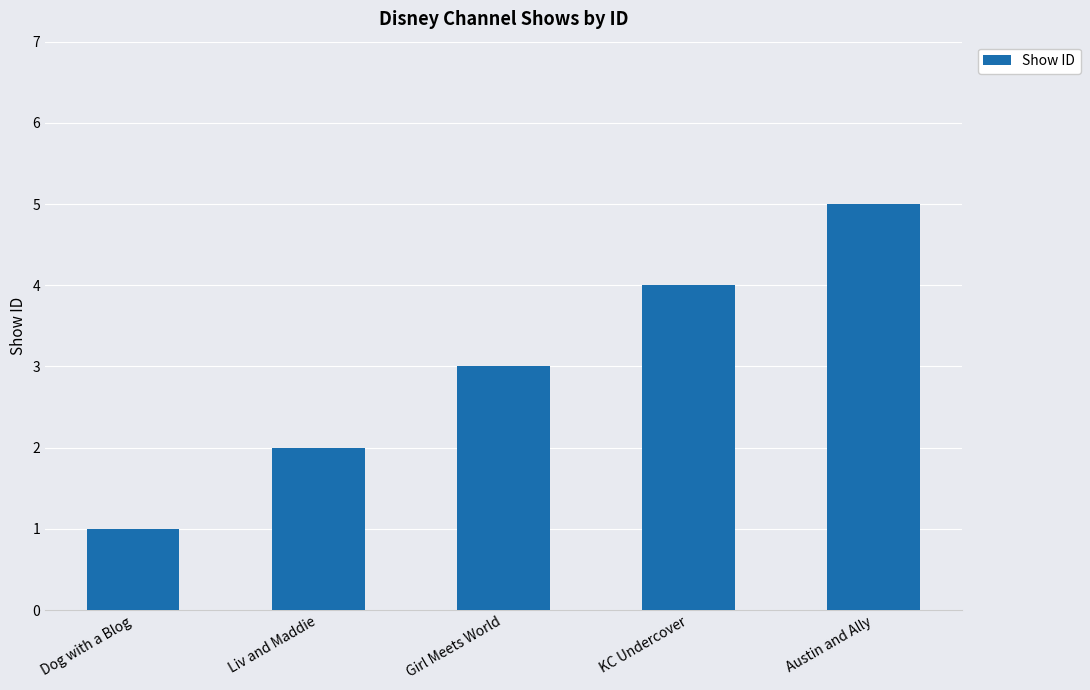

What is the sum of the values at Liv and Maddie and KC Undercover?

6